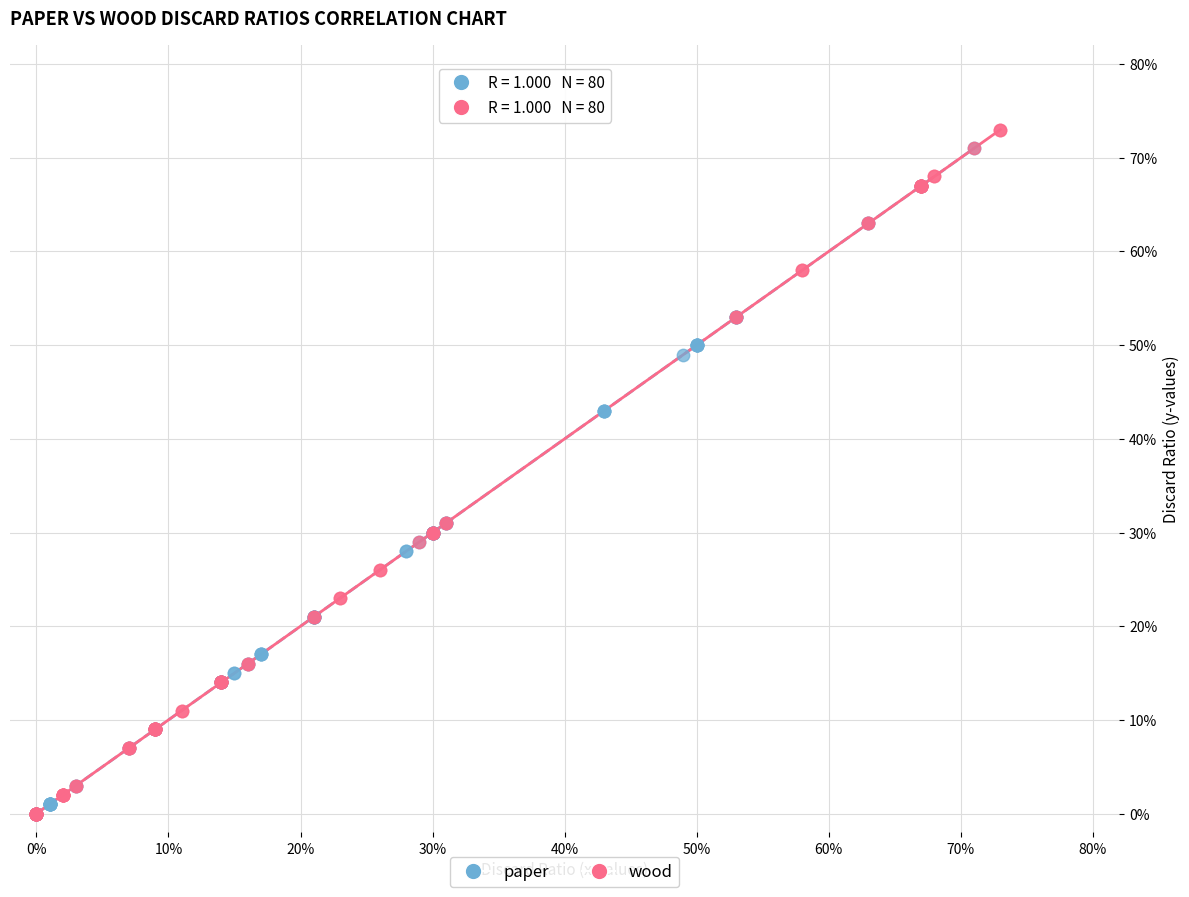

Which series reaches the maximum Y coordinate?

wood